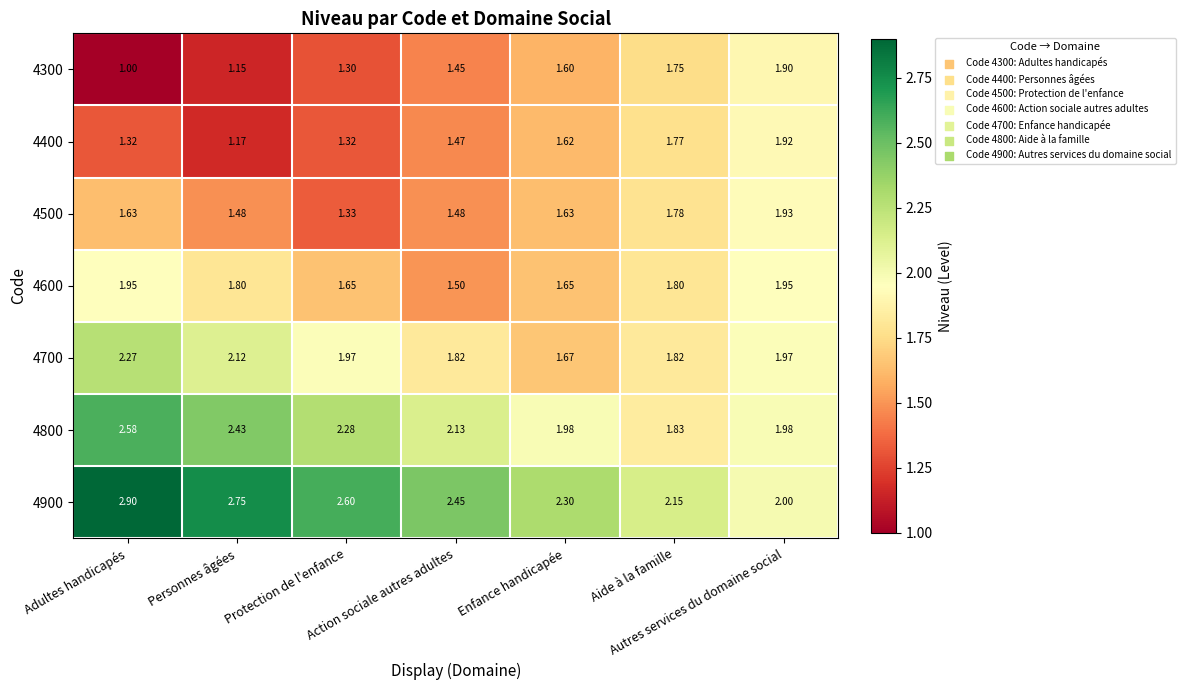

Which series has the largest total across all categories?

4900